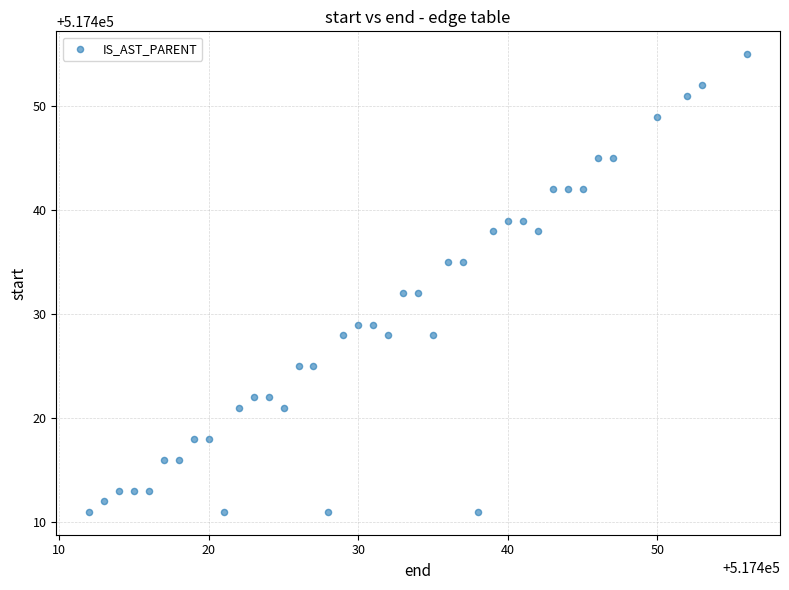

What is the range of Y values (max minus min)?

44